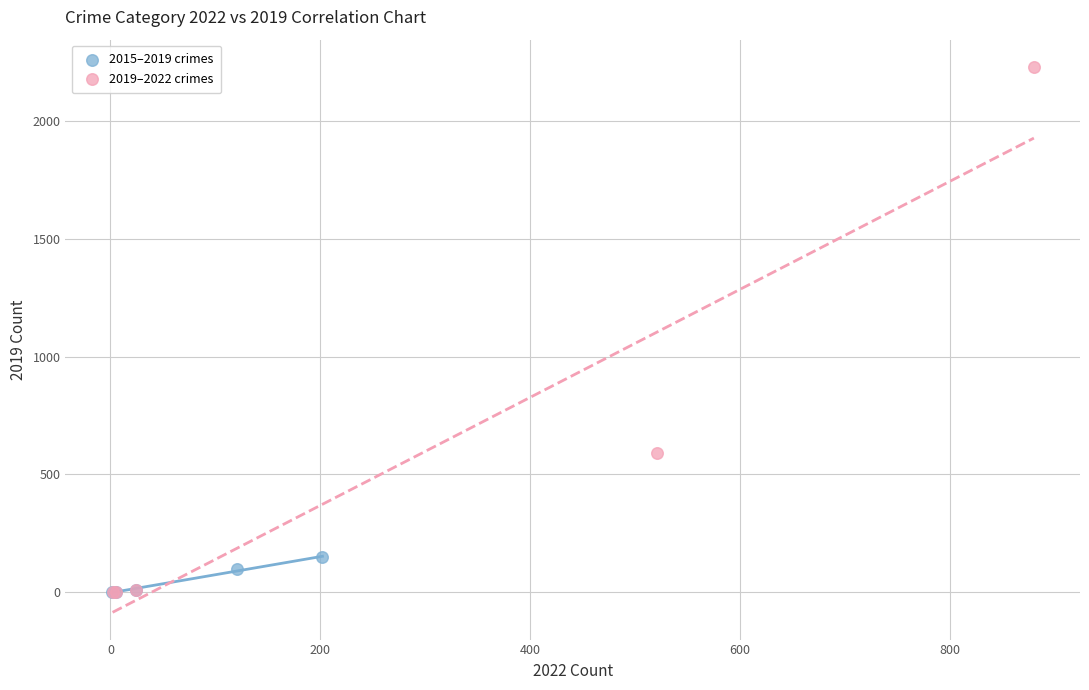

Which series has the largest Y range (max minus min)?

2019–2022 crimes